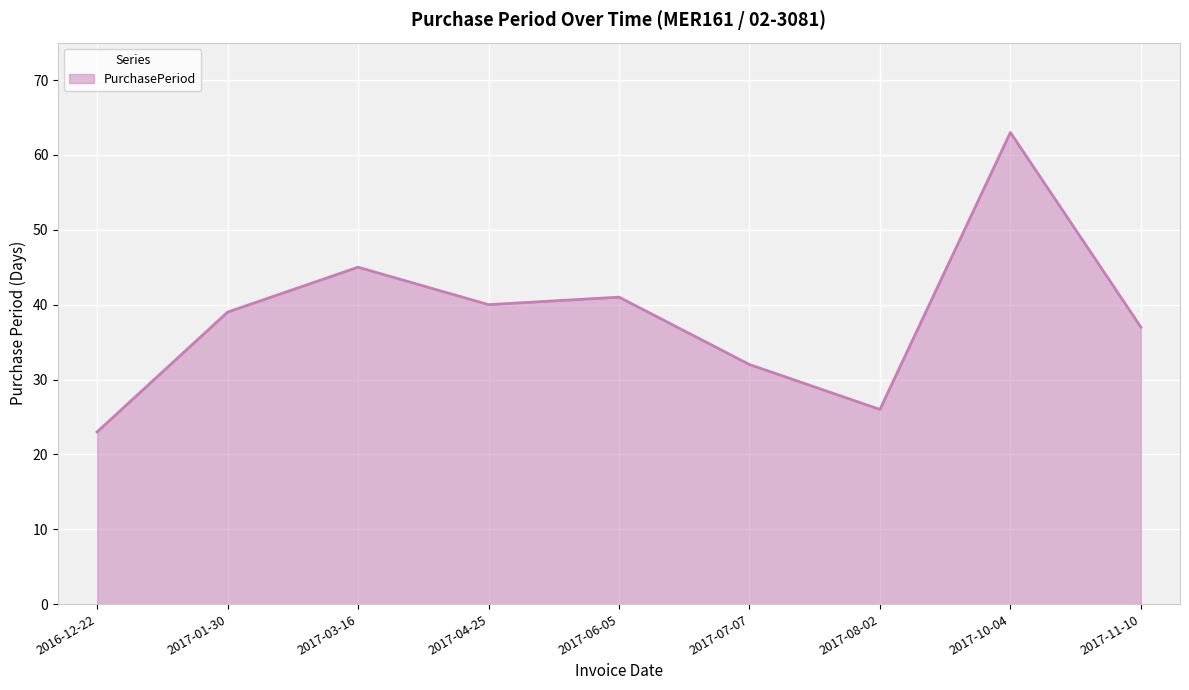

What is the smallest value displayed?

23